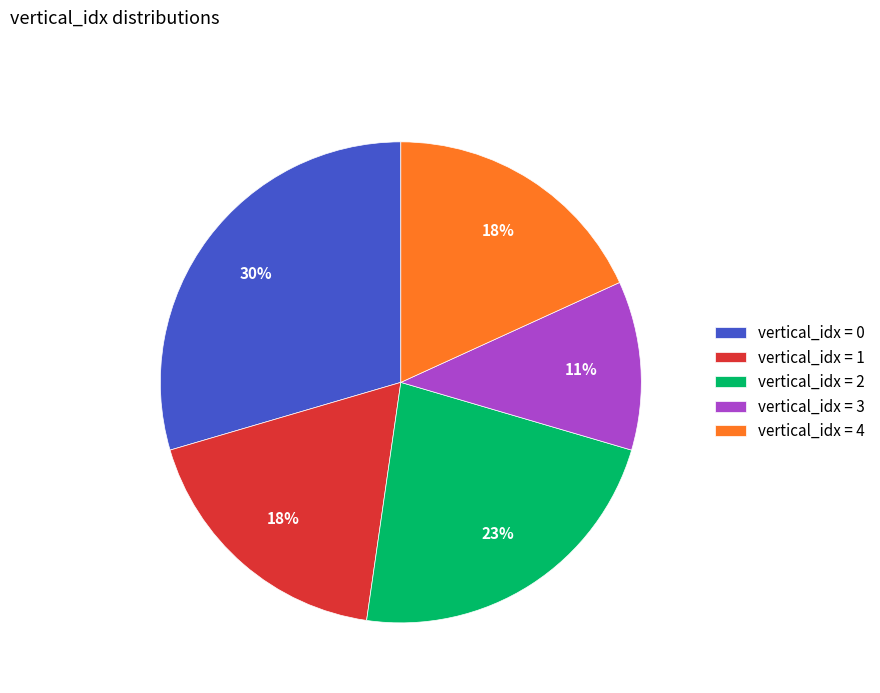

What percentage is the vertical_idx = 1 slice, to the nearest percent?

18%